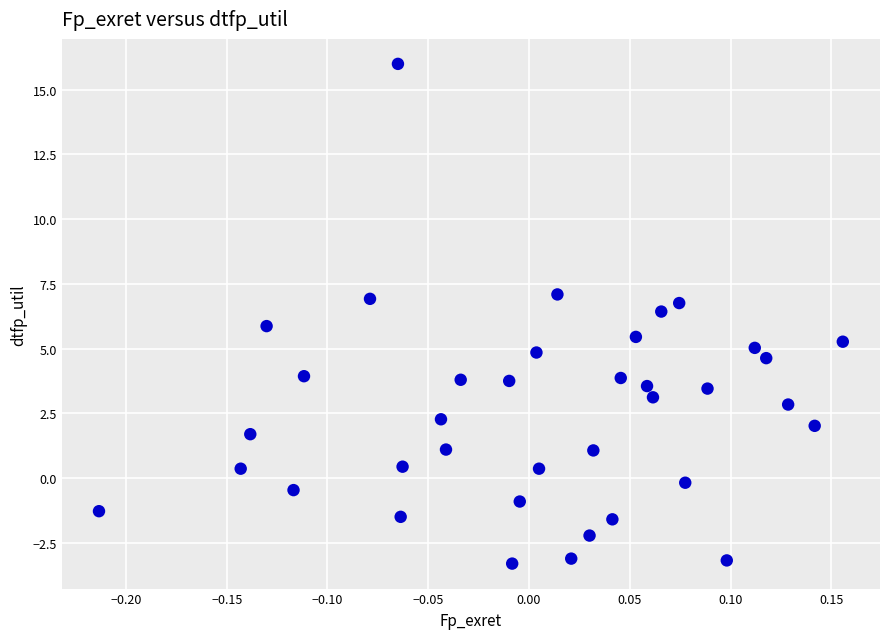

What is the range of Y values (max minus min)?

19.3